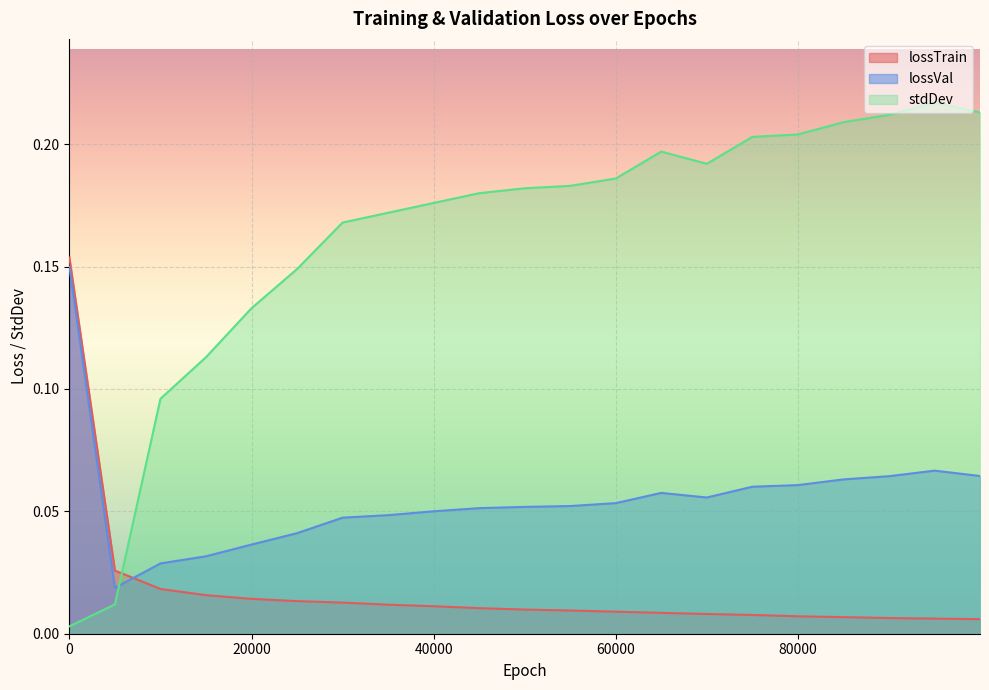

What is the difference between the maximum and minimum values in the lossVal series?

0.1